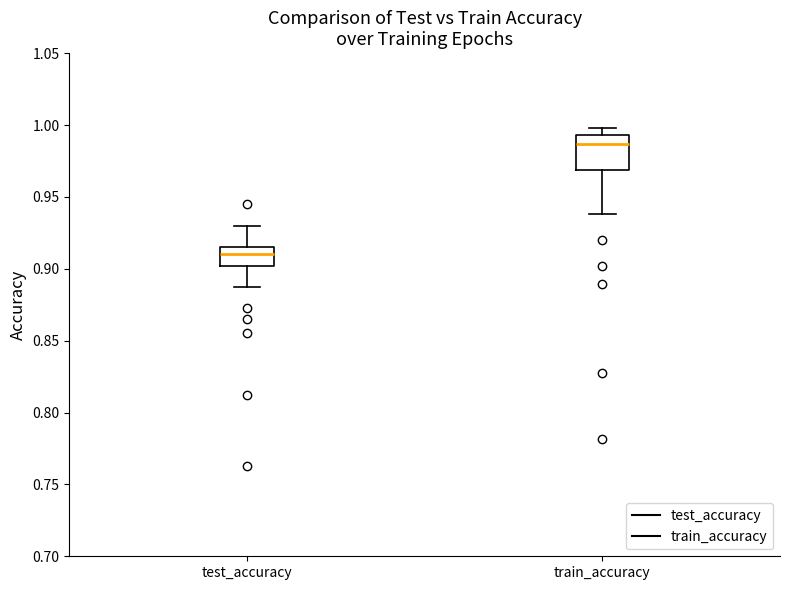

Which box's median line is the lowest?

test_accuracy